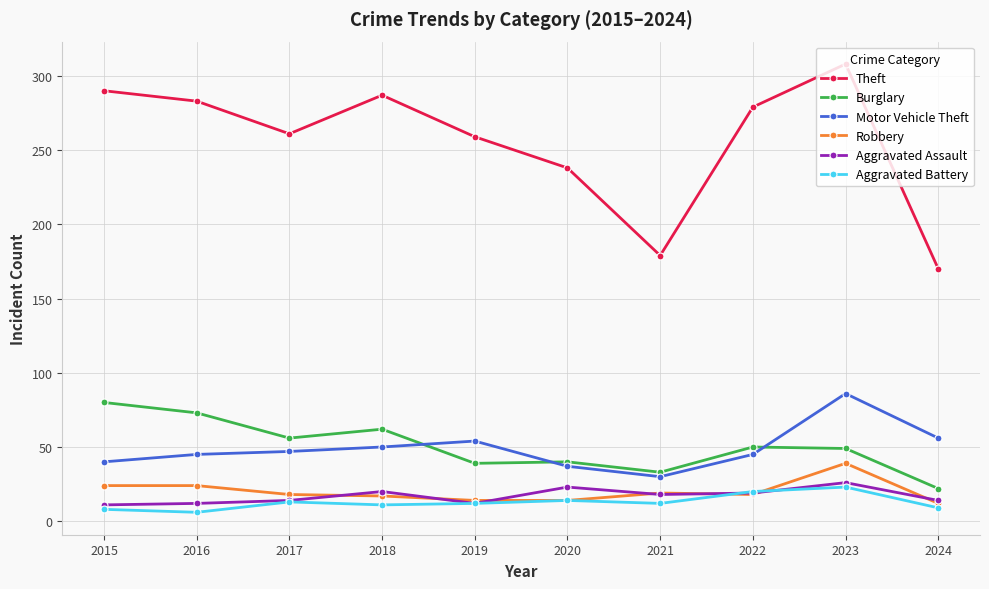

What is the smallest value displayed?

6